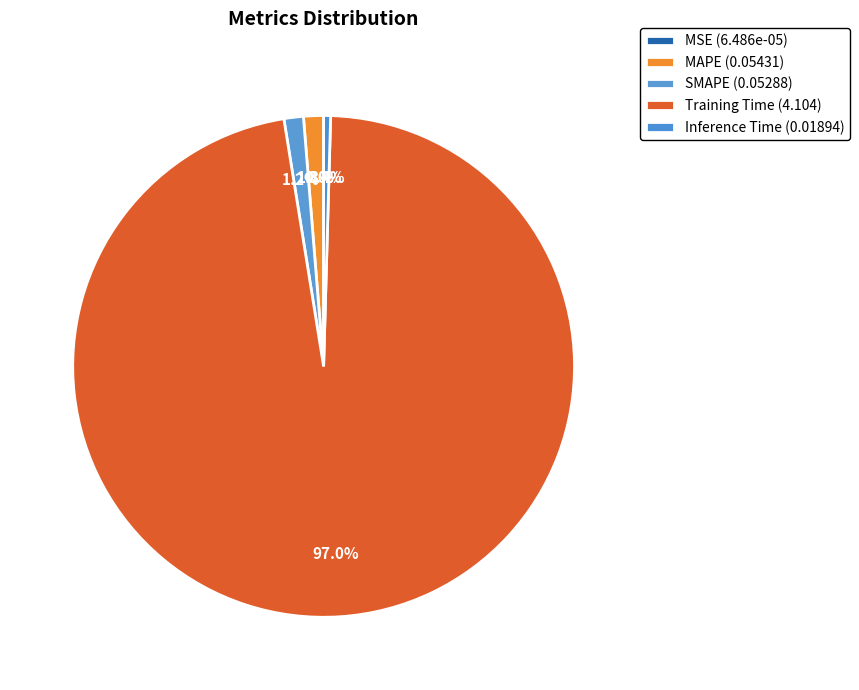

How many segments does this pie chart have?

5